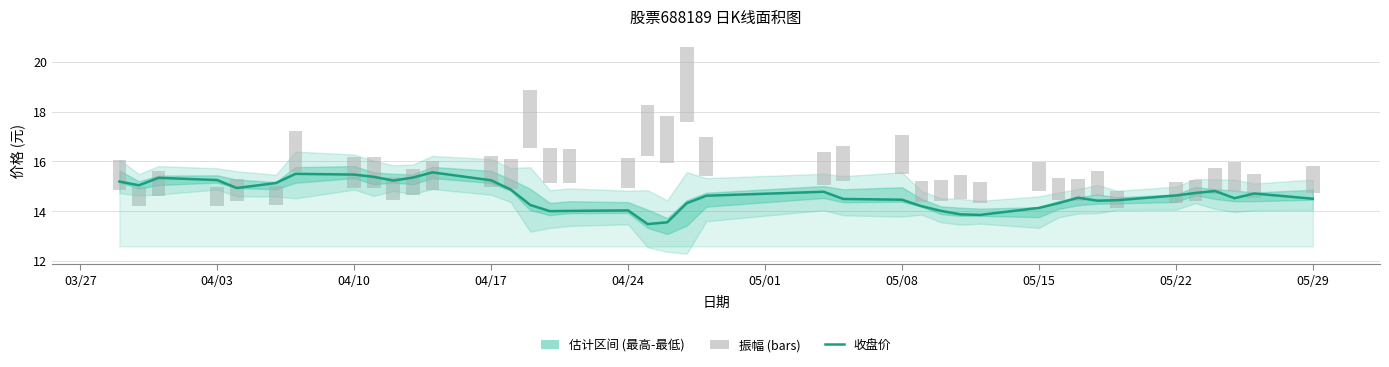

List the series in order of their overall mean, highest first.

收盘, 振幅 (bars)